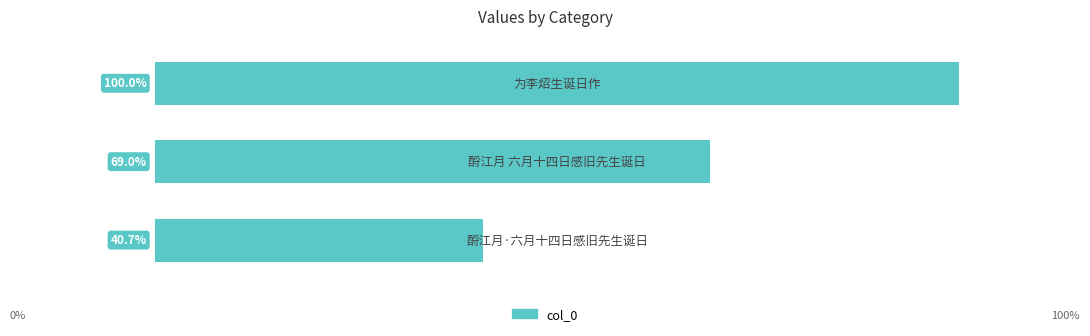

Does the chart contain any negative values?

No